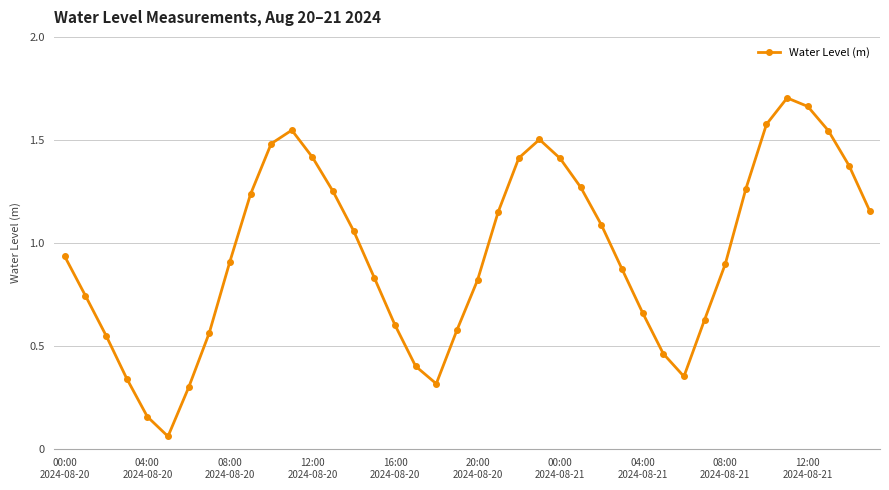

True or false: there are more than 0 points higher than both neighbors.

True